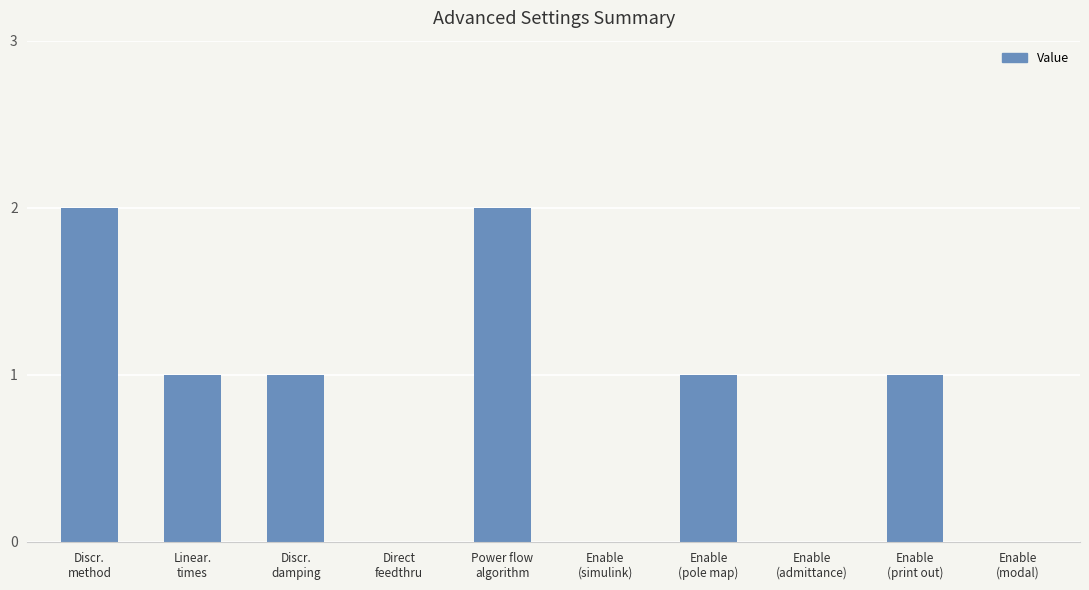

The value at Discr.
method is 3. True or false?

False